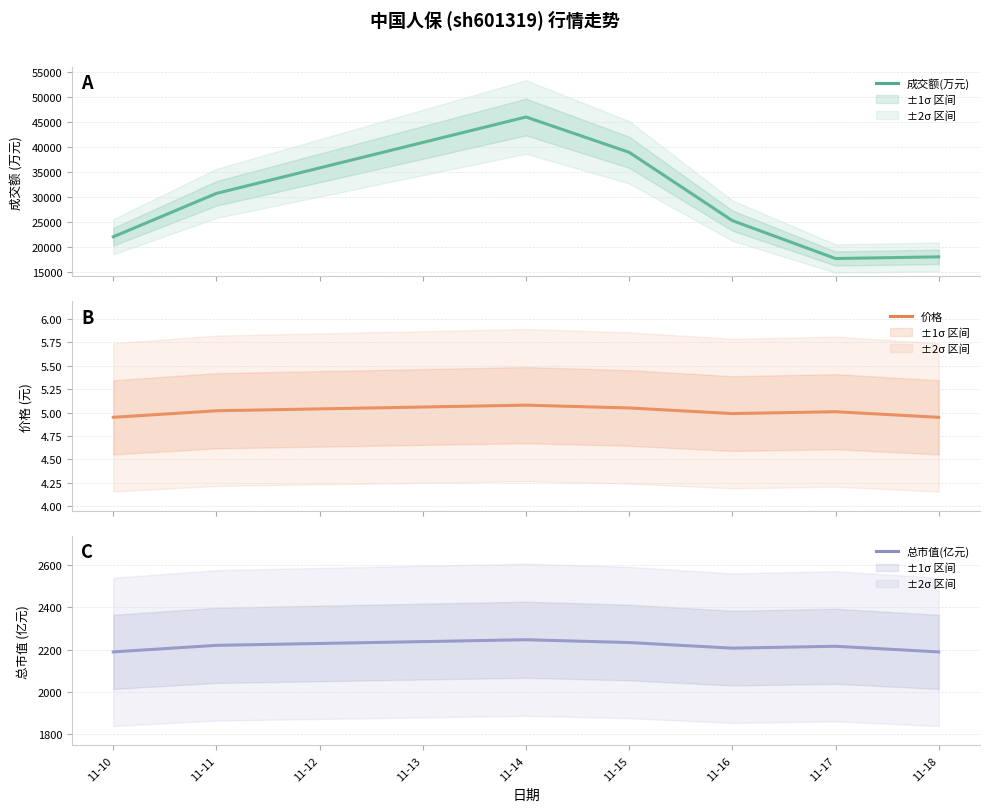

Which series has the largest total across all categories?

成交额(万元)